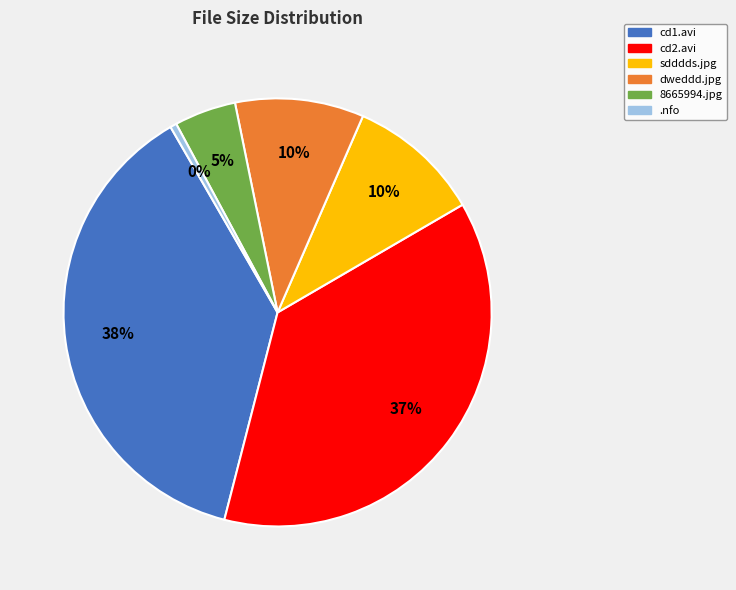

Is there a majority slice in this chart?

No